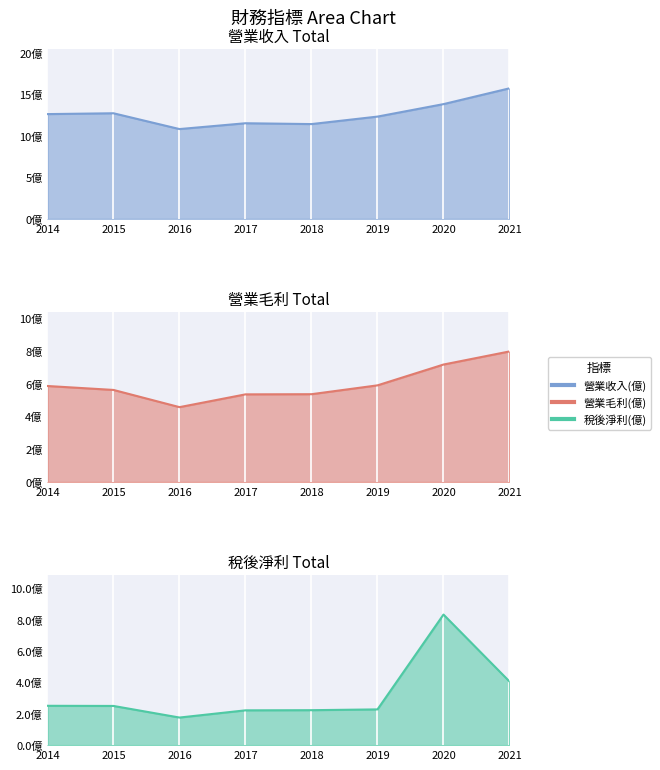

The 營業毛利(億) series shows 5.4 at 2018. True or false?

True